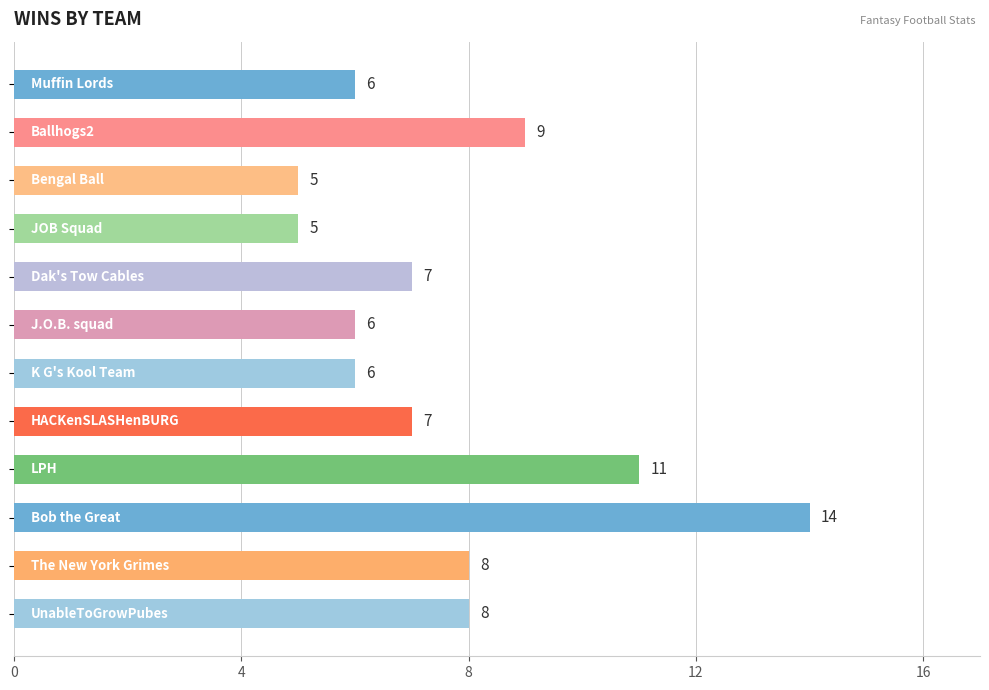

Count the number of data series in this chart.

1